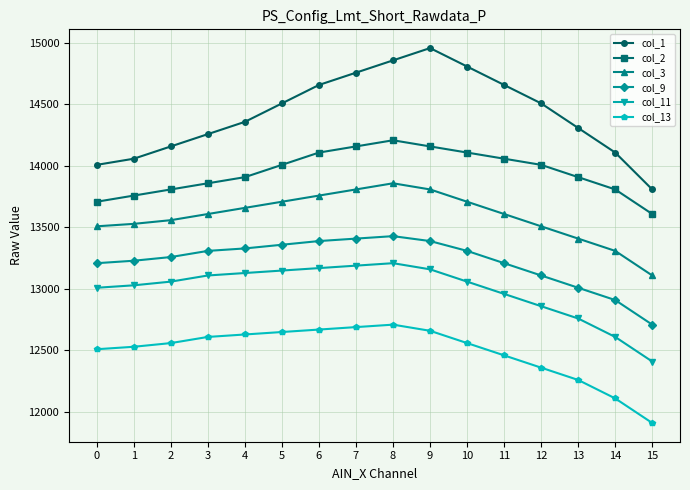

What is the value of the col_1 point at the 5th from the left?

14358